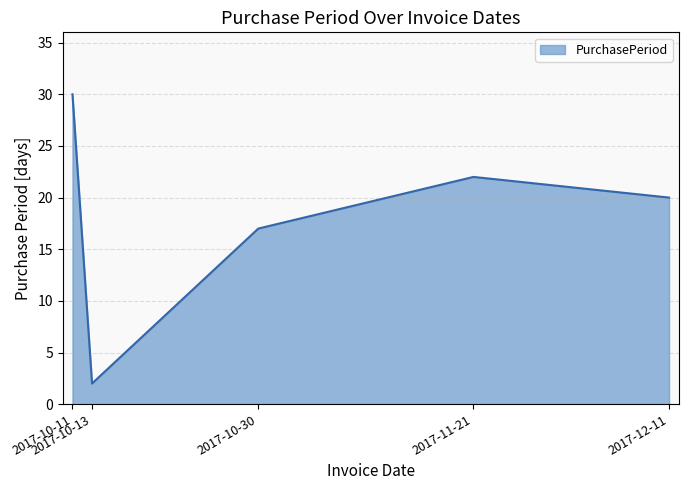

What is the difference between the values at 2017-11-21 and 2017-10-13?

20